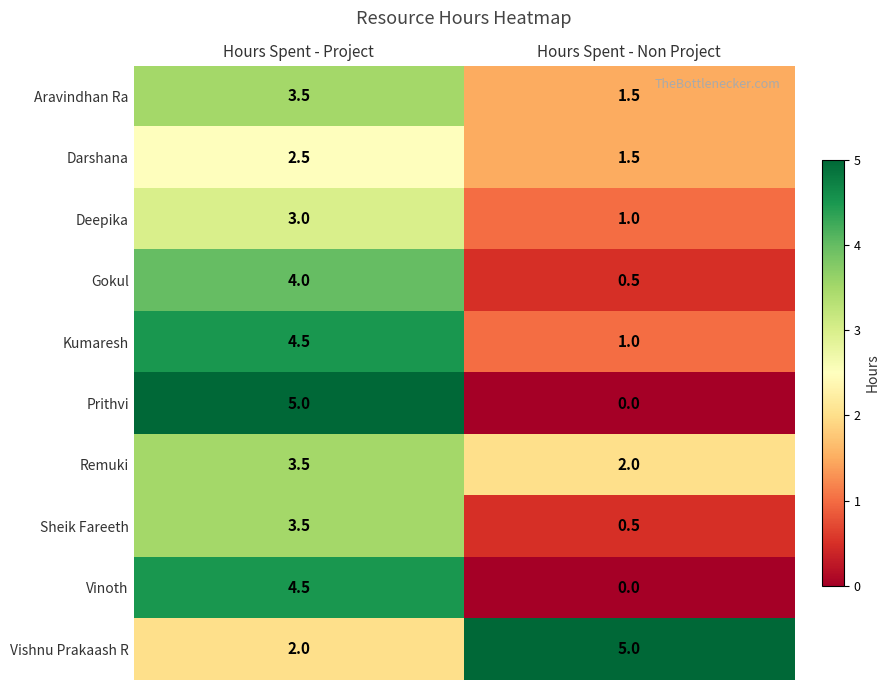

Where does the Sheik Fareeth series first go above 3?

Hours Spent - Project